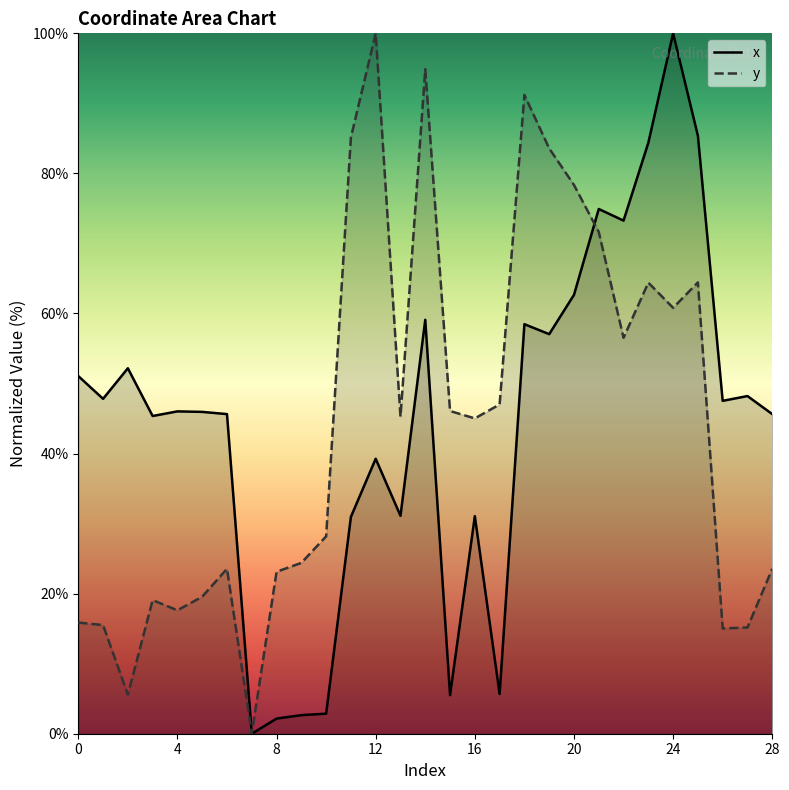

How many interior local valleys does the y series have?

8